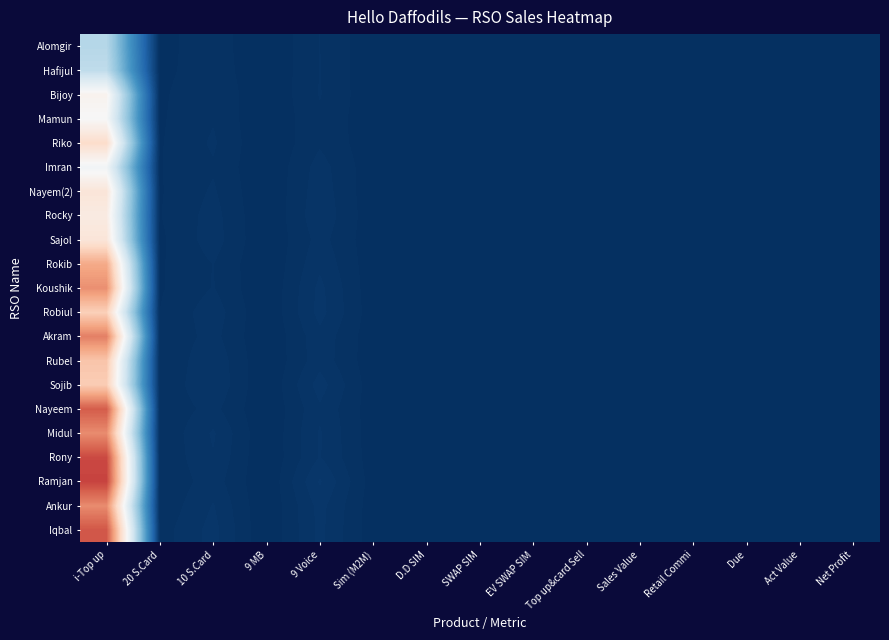

List the series in order of their peak value, lowest first.

Alomgir, Hafijul, Imran, Mamun, Bijoy, Rocky, Sajol, Nayem(2), Riko, Robiul, Sojib, Rubel, Rokib, Koushik, Midul, Ankur, Akram, Nayeem, Iqbal, Rony, Ramjan